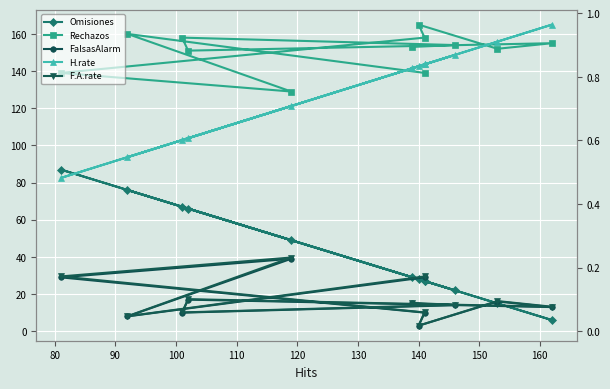

What value does the H.rate series have at 80?

0.5